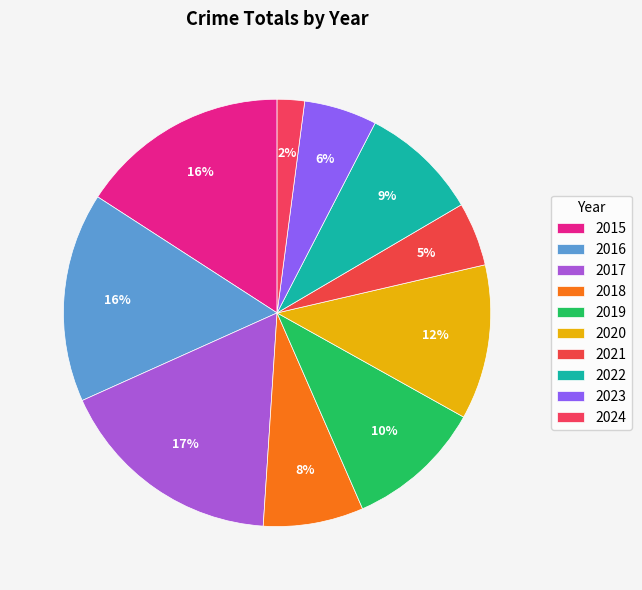

Is it true that 2019 is 10% of the pie?

True